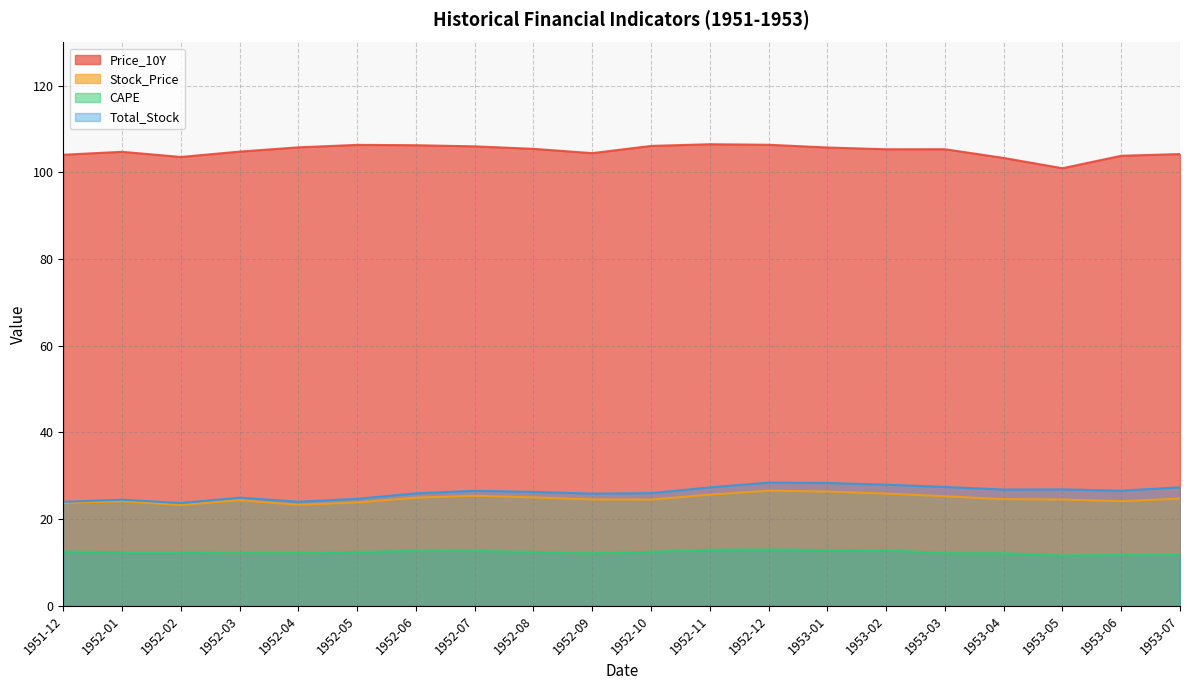

True or false: Price_10Y has more than 2 points higher than both neighbors.

True